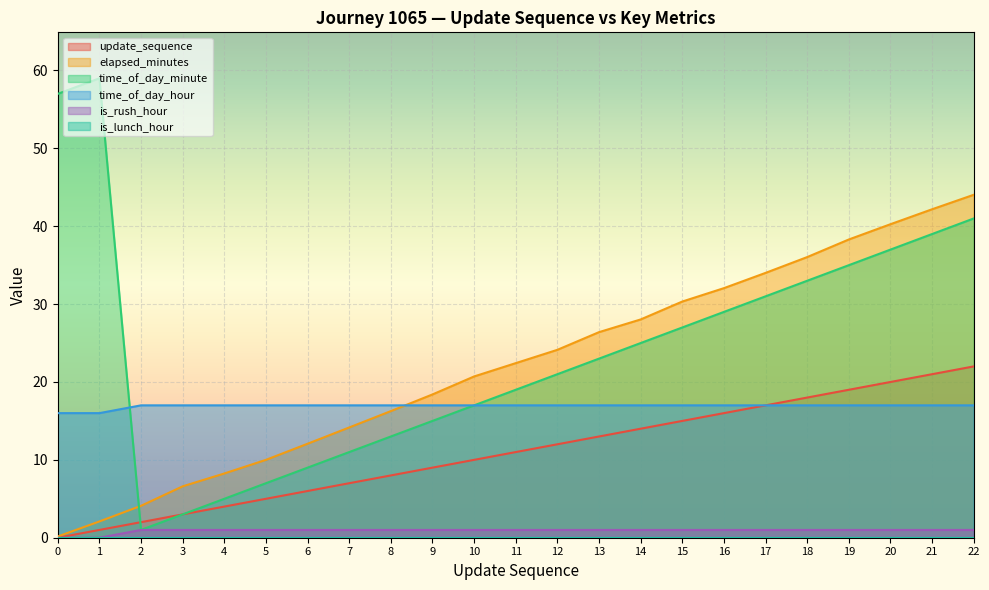

Which series changed the most between 10 and 19?

time_of_day_minute